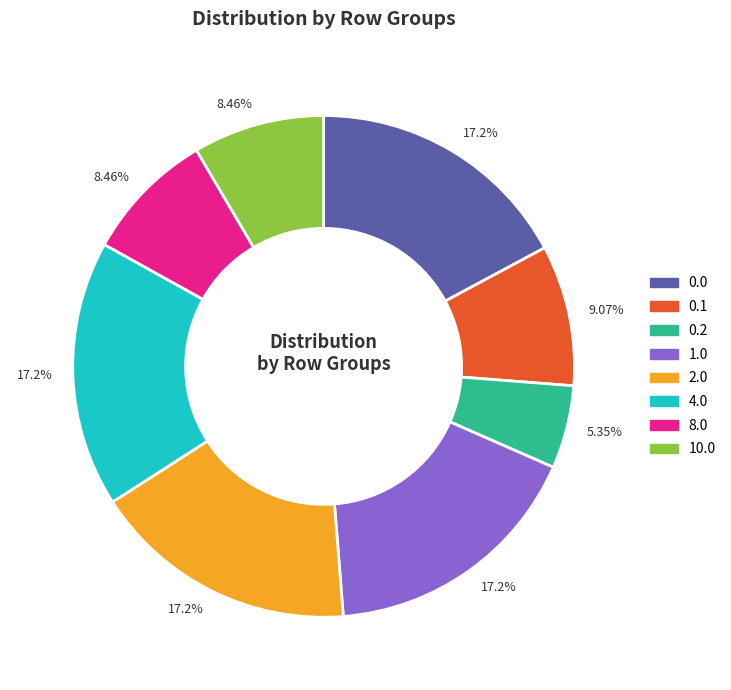

Does 2.0 account for over 50% of the chart?

No